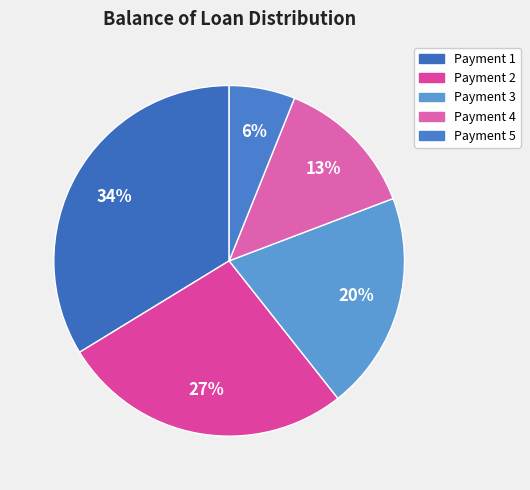

How many segments does this pie chart have?

5